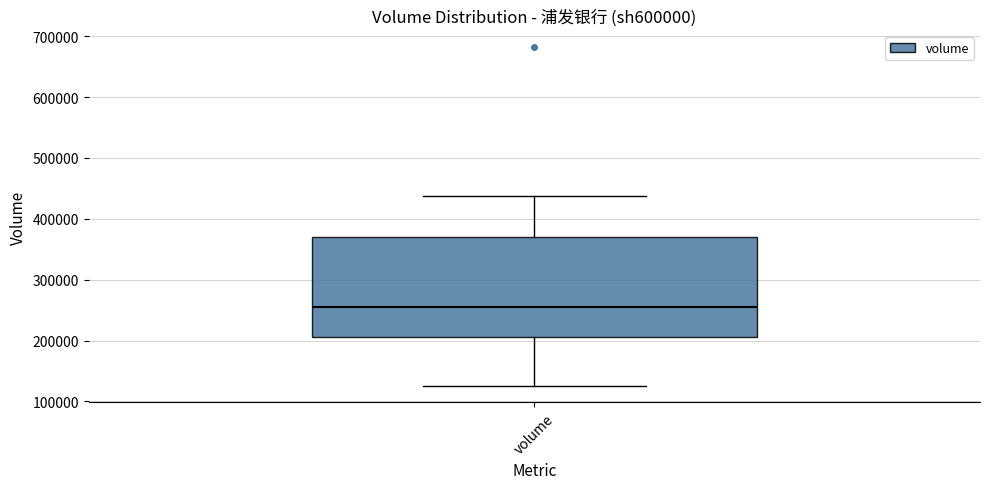

Where does the lower whisker of the box for volume end on the y-axis? The values are not printed on the chart, so give them approximately, as read against the axis.

130000